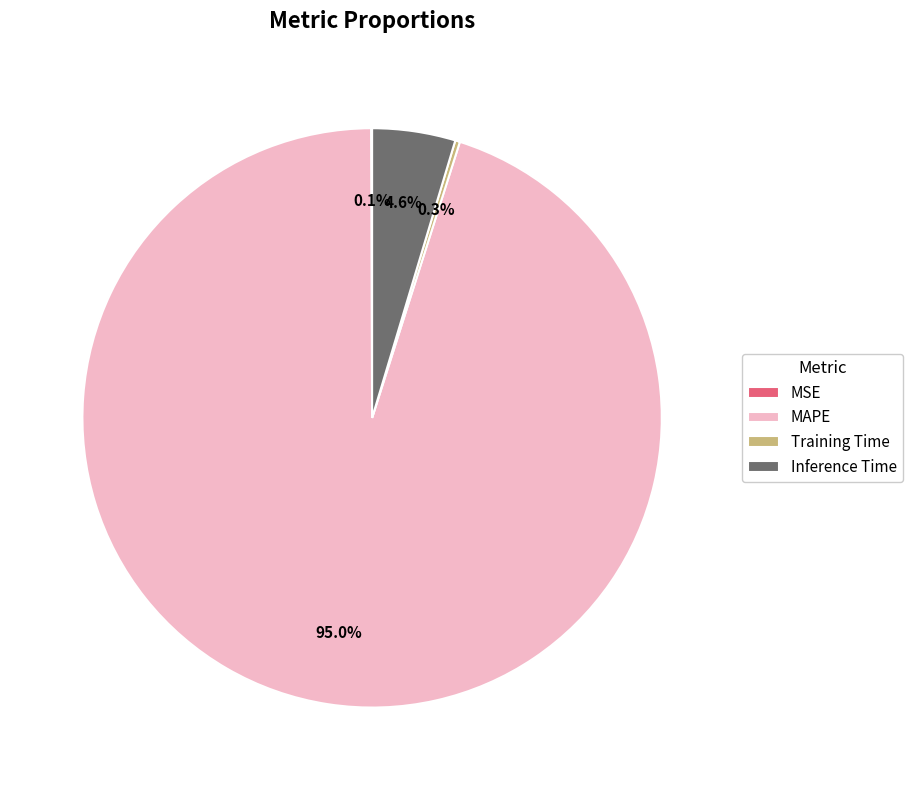

Which slice is the largest?

MAPE